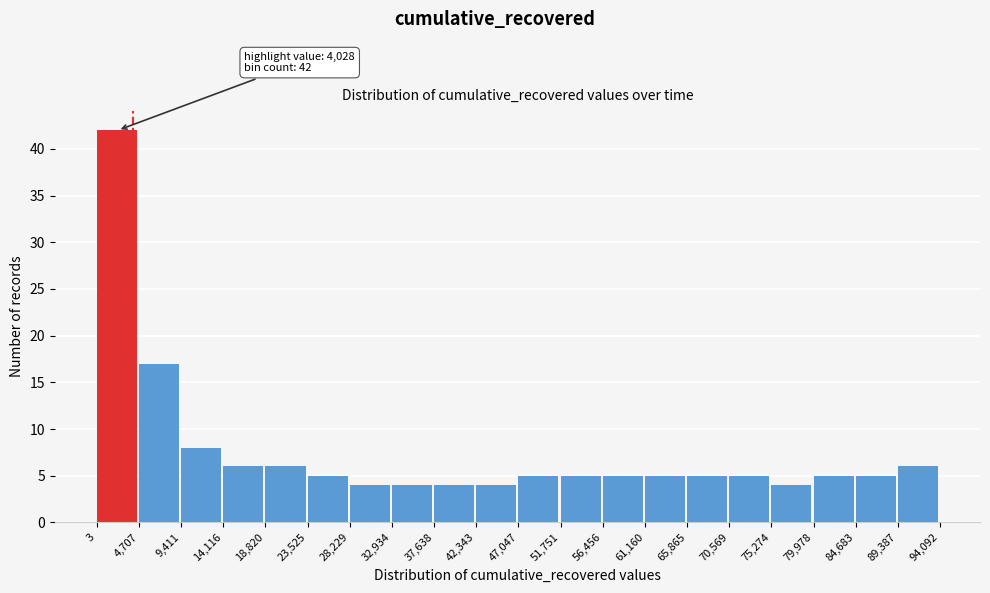

Which range on the x-axis has the tallest bar?

3 to 4,707